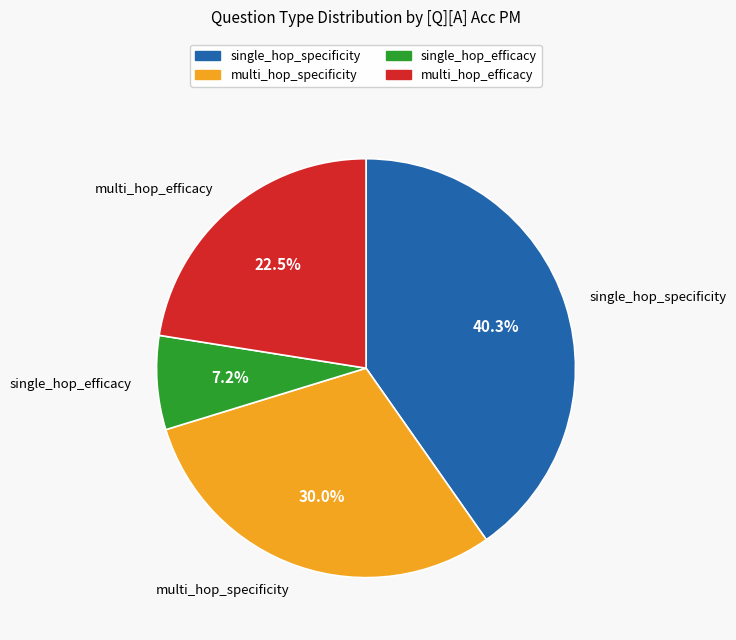

Between single_hop_specificity and single_hop_efficacy, which is larger?

single_hop_specificity